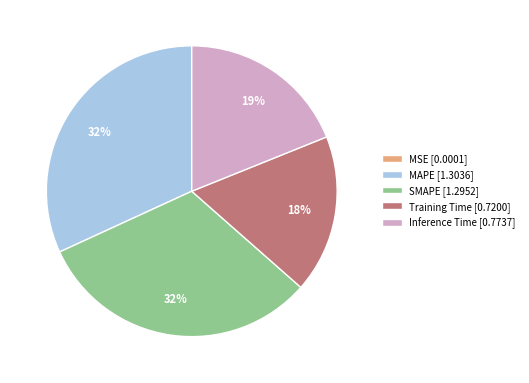

Is the sum of MAPE [1.3036] and Inference Time [0.7737] greater than half?

Yes